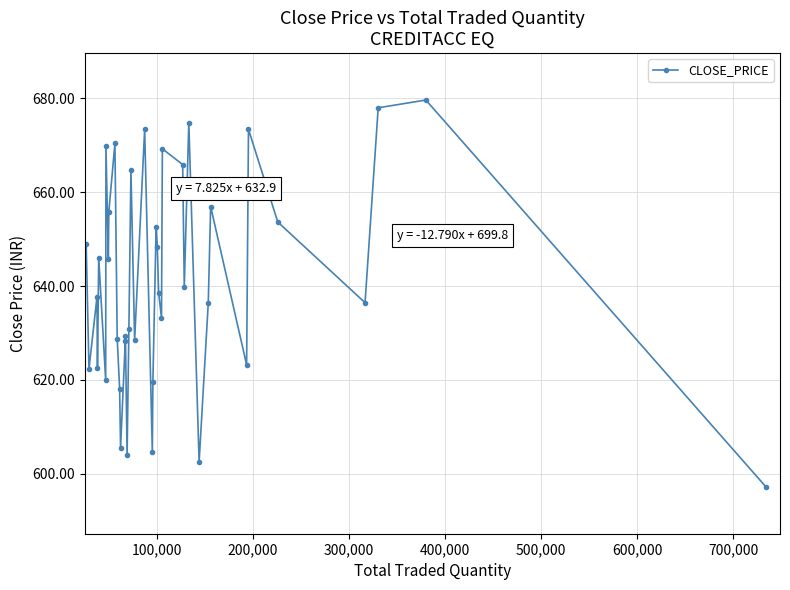

What is the smallest value displayed?

597.2